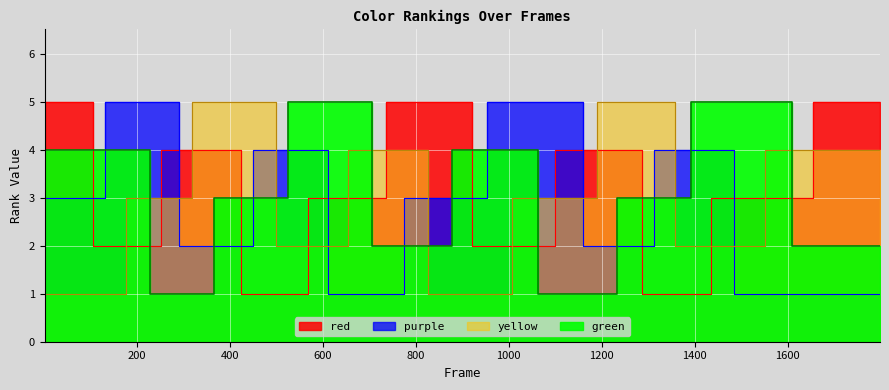

What position from the right is 1400?

32